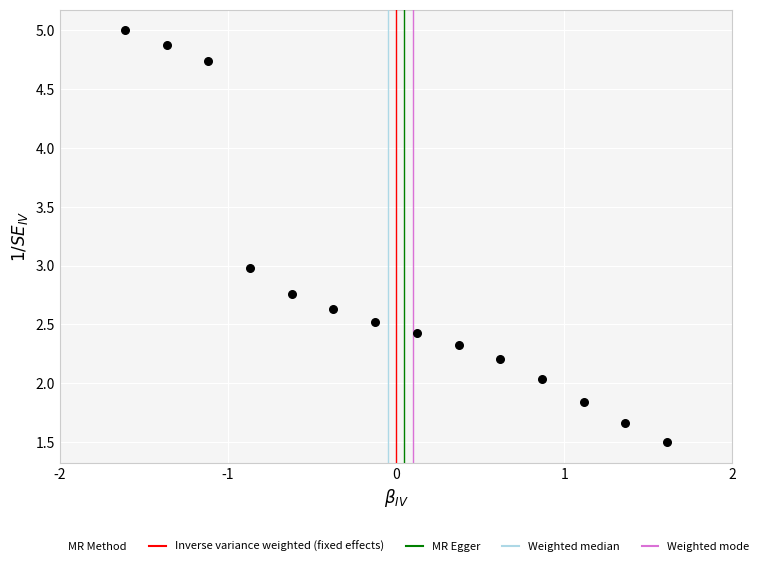

What is the range of X values (max minus min)?

3.2